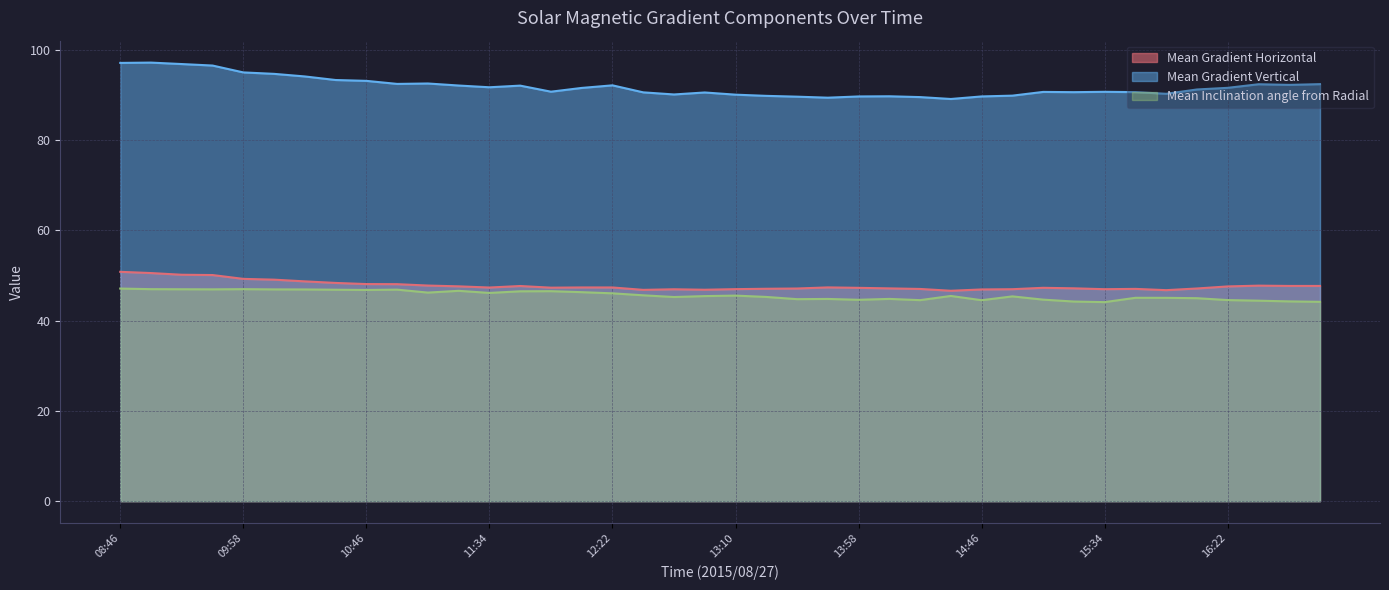

At which label is Mean Gradient Horizontal closest to 48?

10:58